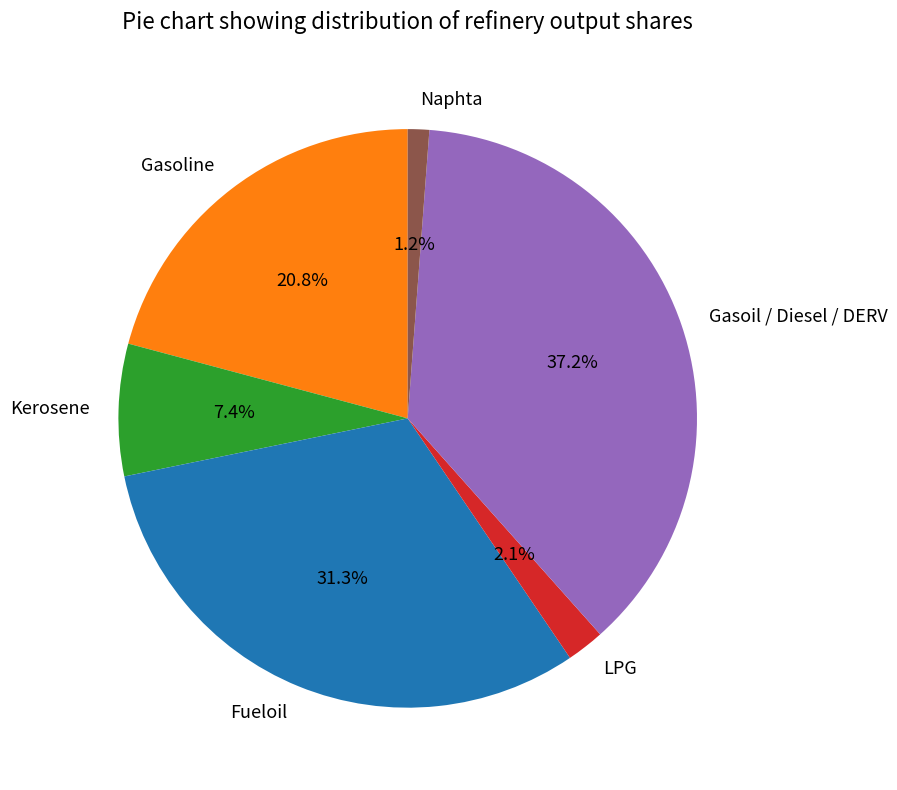

Combined, do Kerosene and Gasoil / Diesel / DERV account for over 50%?

No